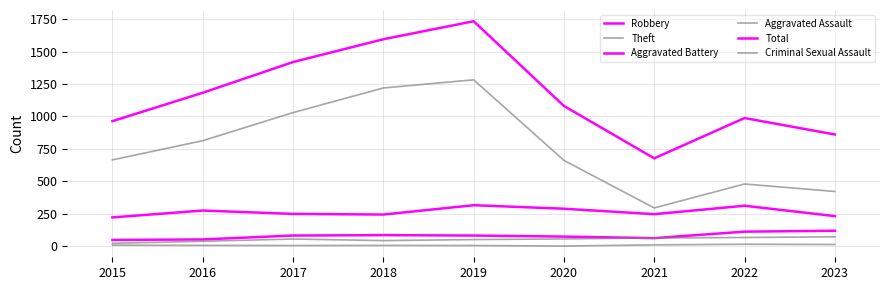

Rank the series by their maximum value, from lowest to highest.

Criminal Sexual Assault, Aggravated Assault, Aggravated Battery, Robbery, Theft, Total